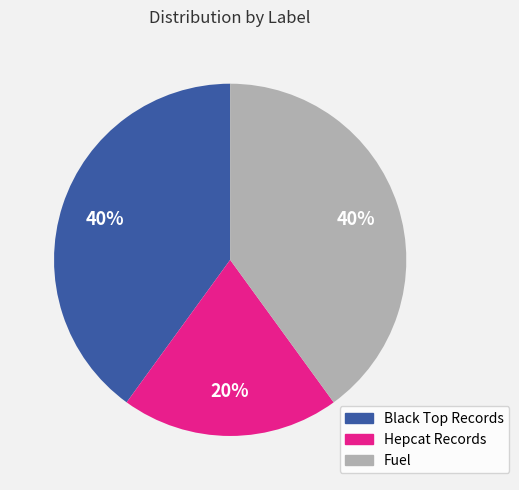

How many slices are in this pie chart?

3